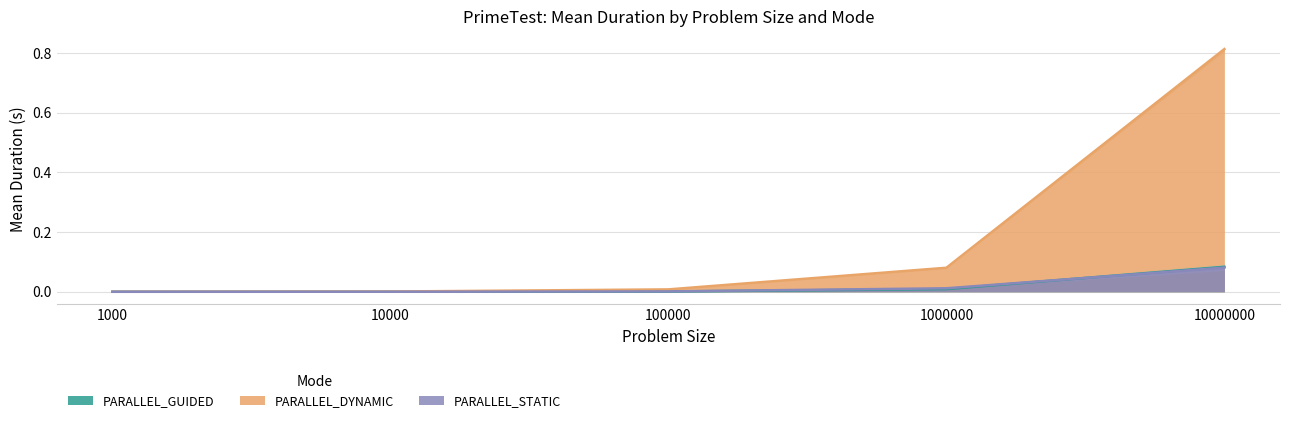

Reading left to right, list all the values displayed in this chart.

PARALLEL_GUIDED: 0.0	0.0	0.0	0.0	0.1
PARALLEL_DYNAMIC: 0.0	0.0	0.0	0.1	0.8
PARALLEL_STATIC: 0.0	0.0	0.0	0.0	0.1